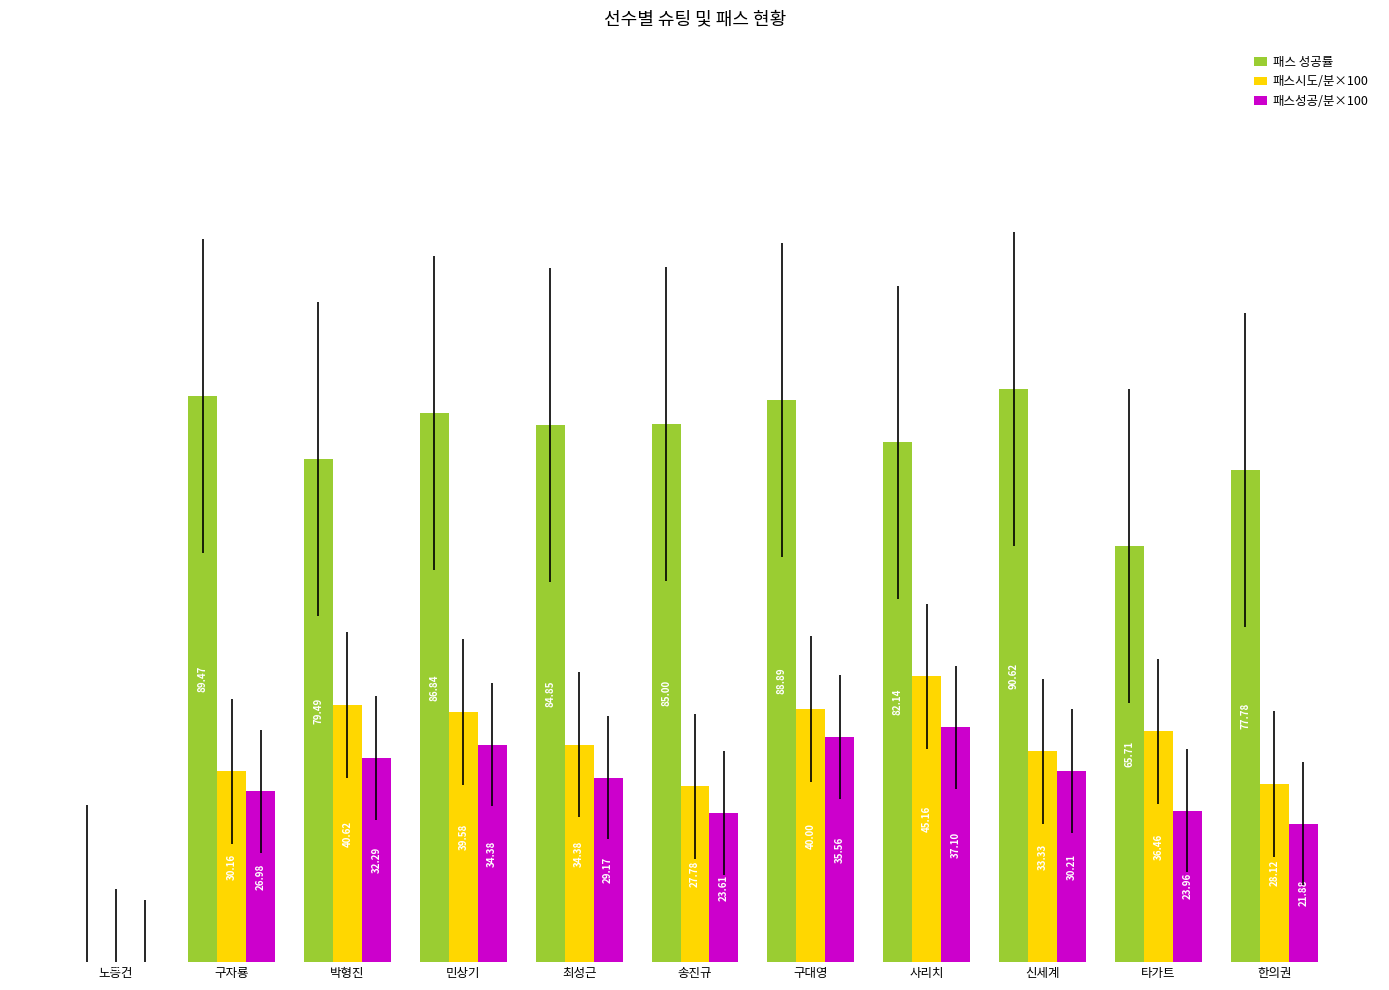

Where is 패스 성공률 nearest to the value 45?

타가트